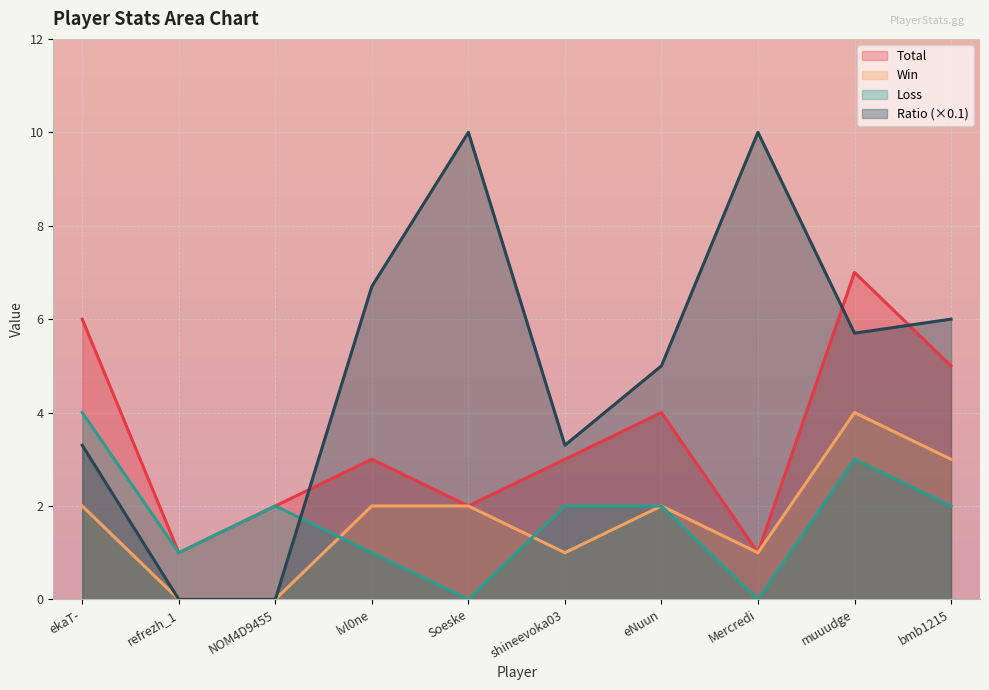

How many Total values are between 2 and 5?

6